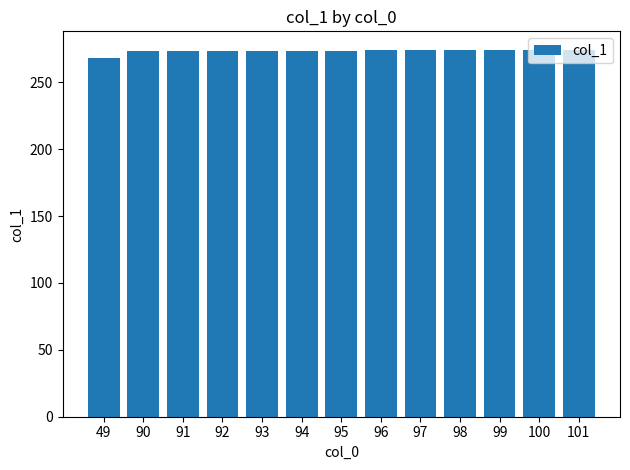

The value at 91 is 437.3. True or false?

False